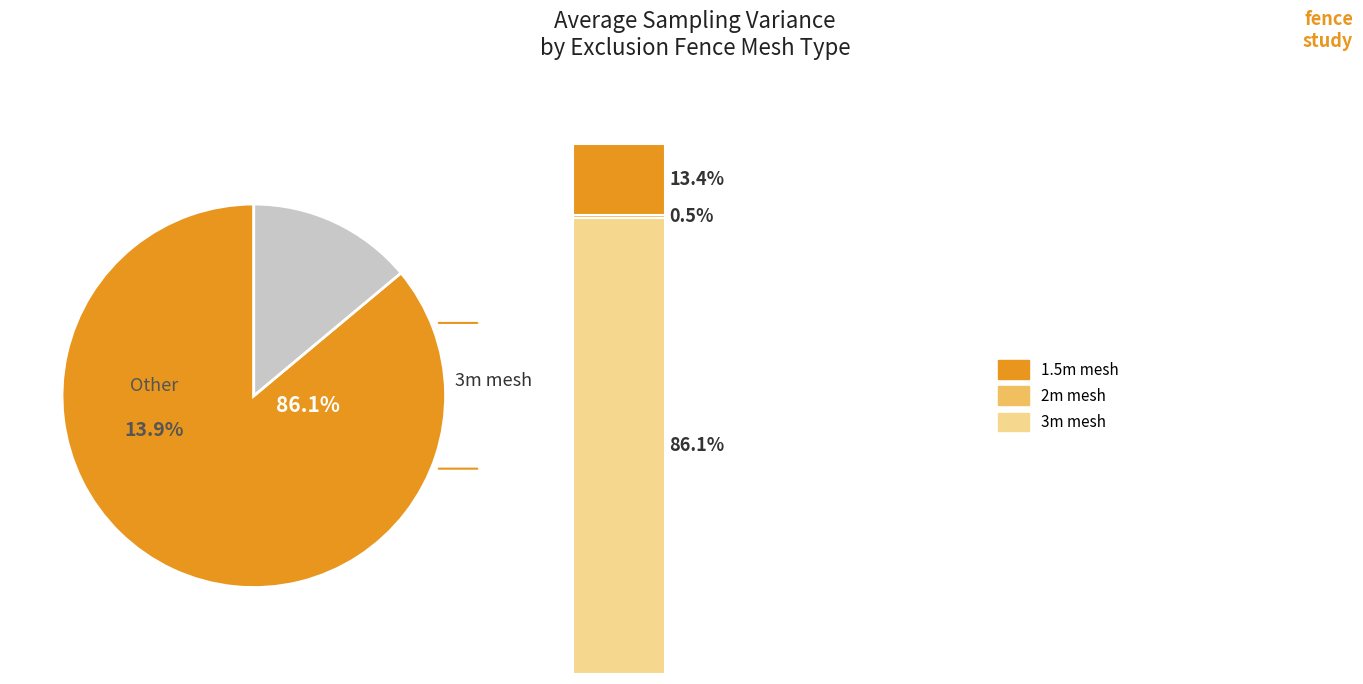

To the nearest percent, what is the difference between the largest and smallest slice percentages?

86%